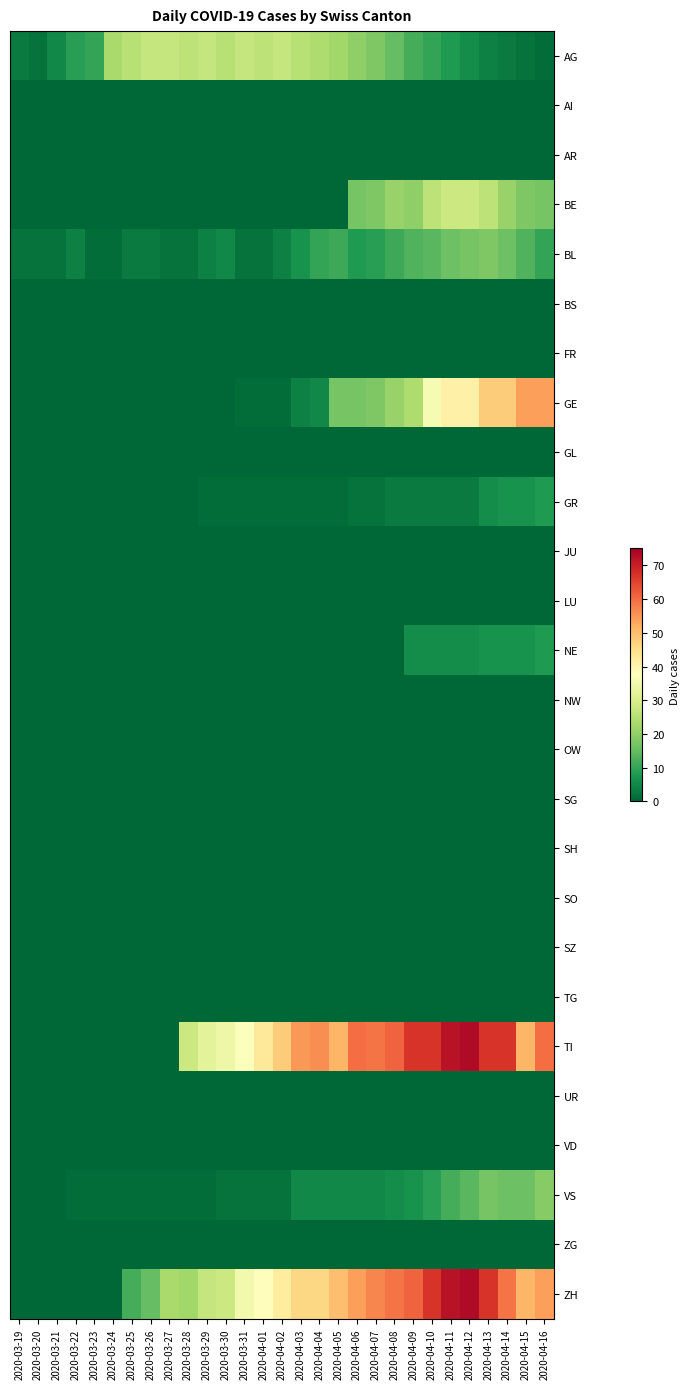

Which series has the largest total across all categories?

TI